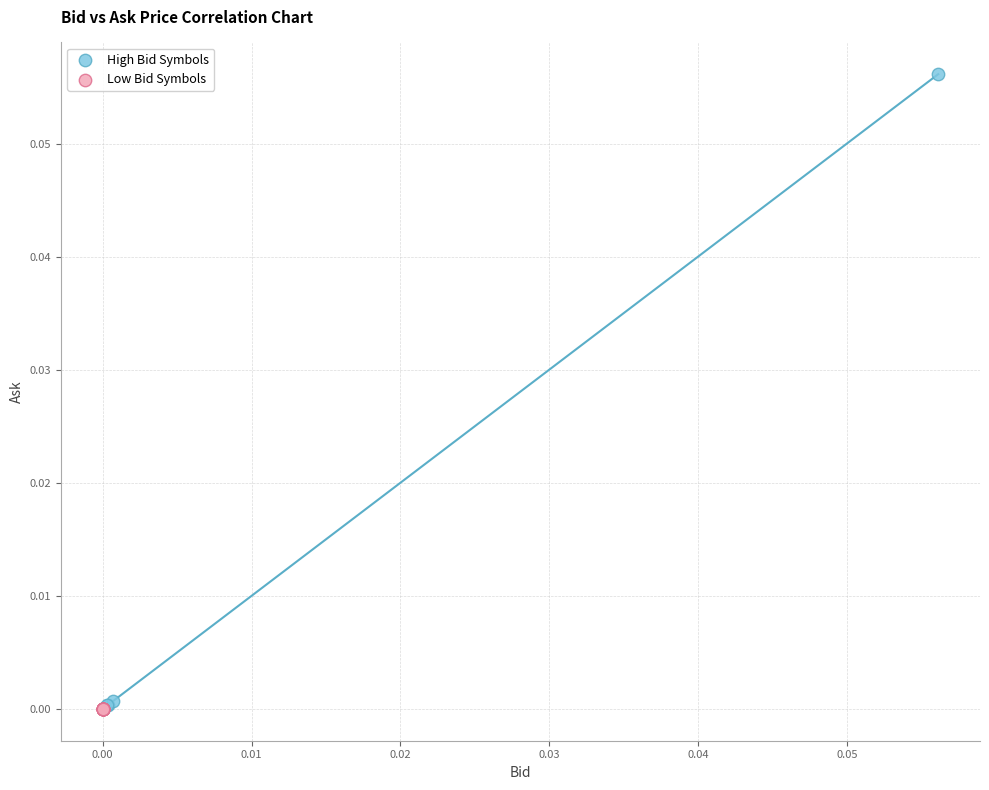

Which series reaches the maximum Y coordinate?

High Bid Symbols